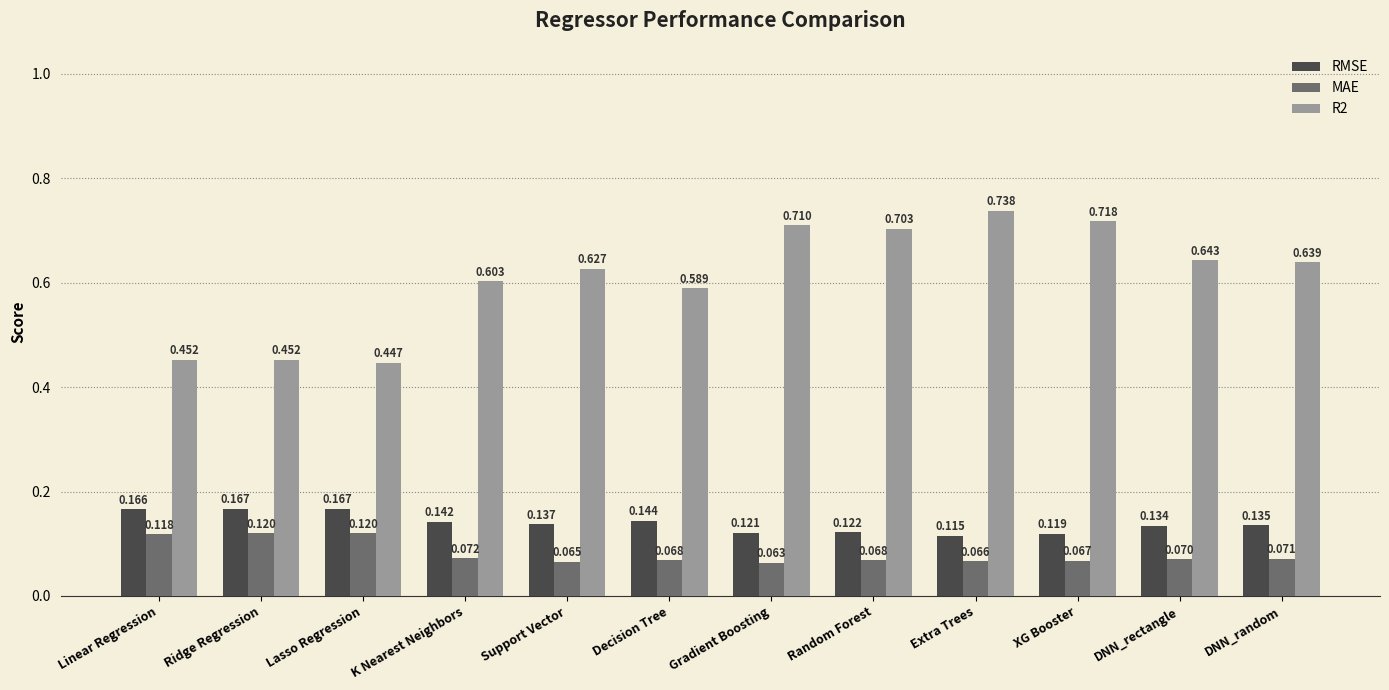

Which category has the highest value across all series?

Extra Trees